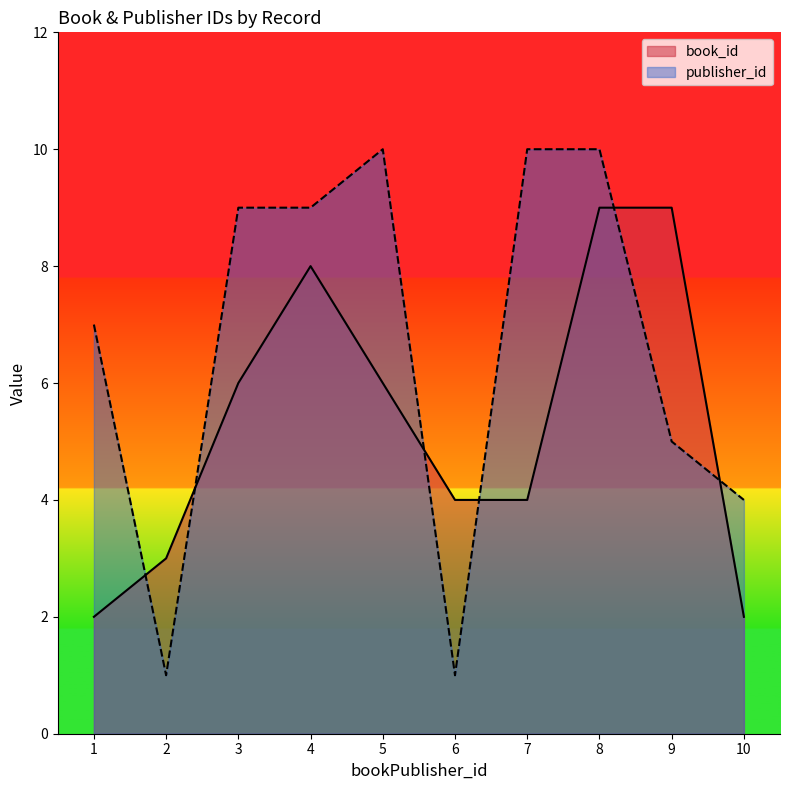

What is the difference between the book_id values at 2 and 3?

3